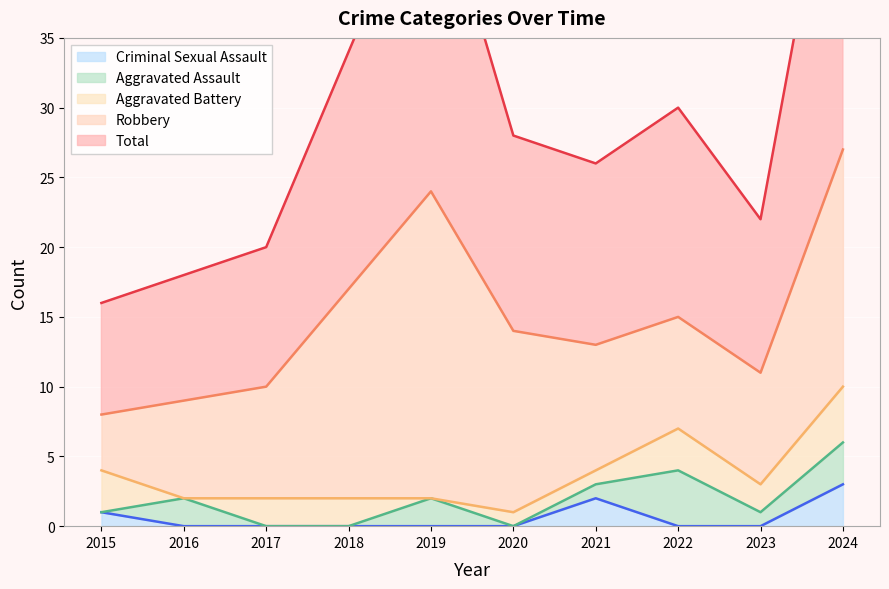

The Criminal Sexual Assault series shows 2 at 2021. True or false?

True